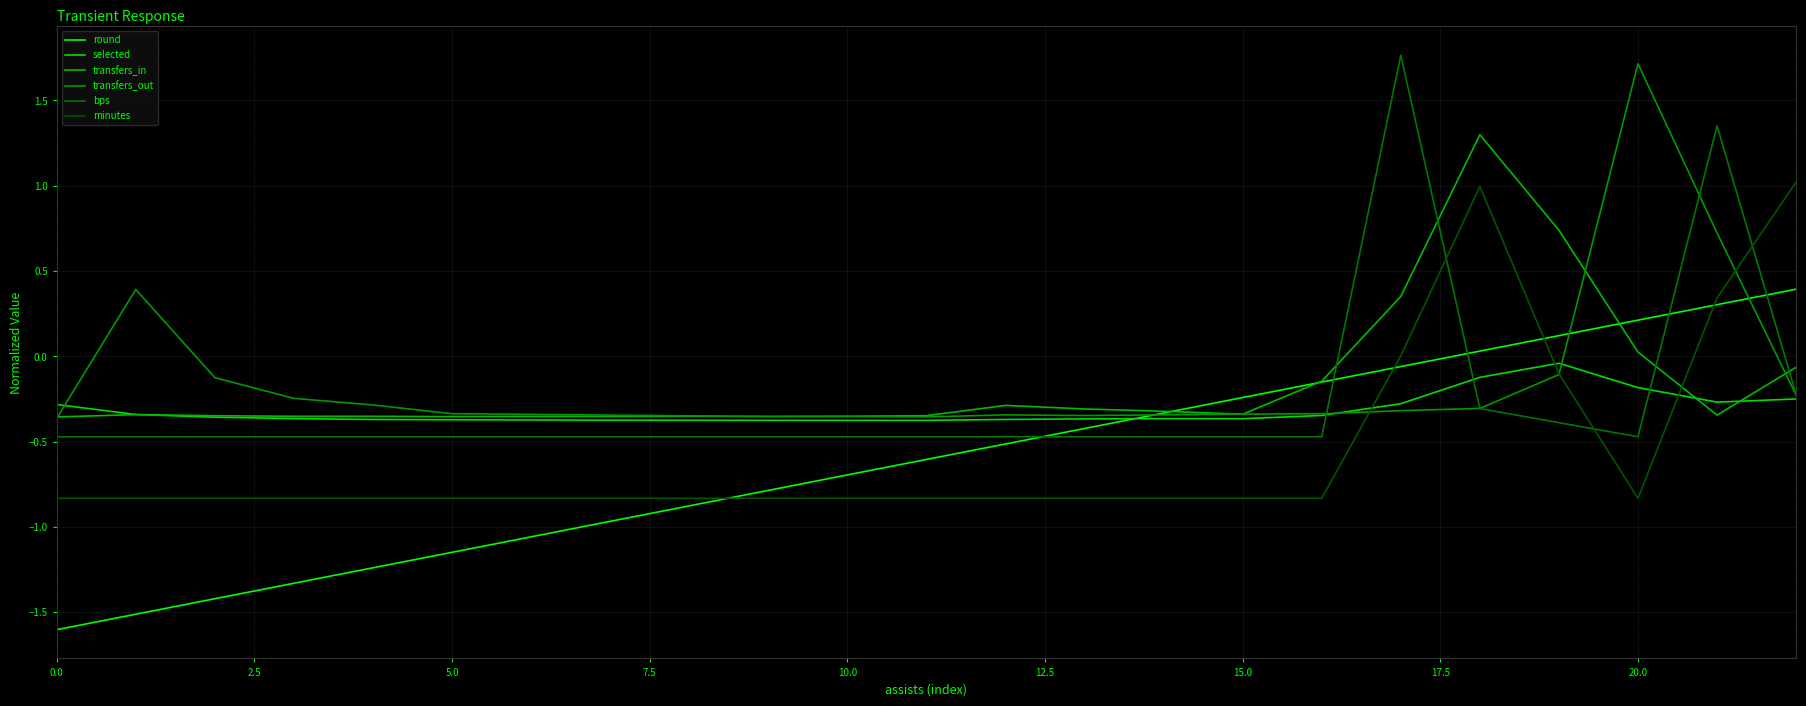

True or false: bps has more than 2 points higher than both neighbors.

False